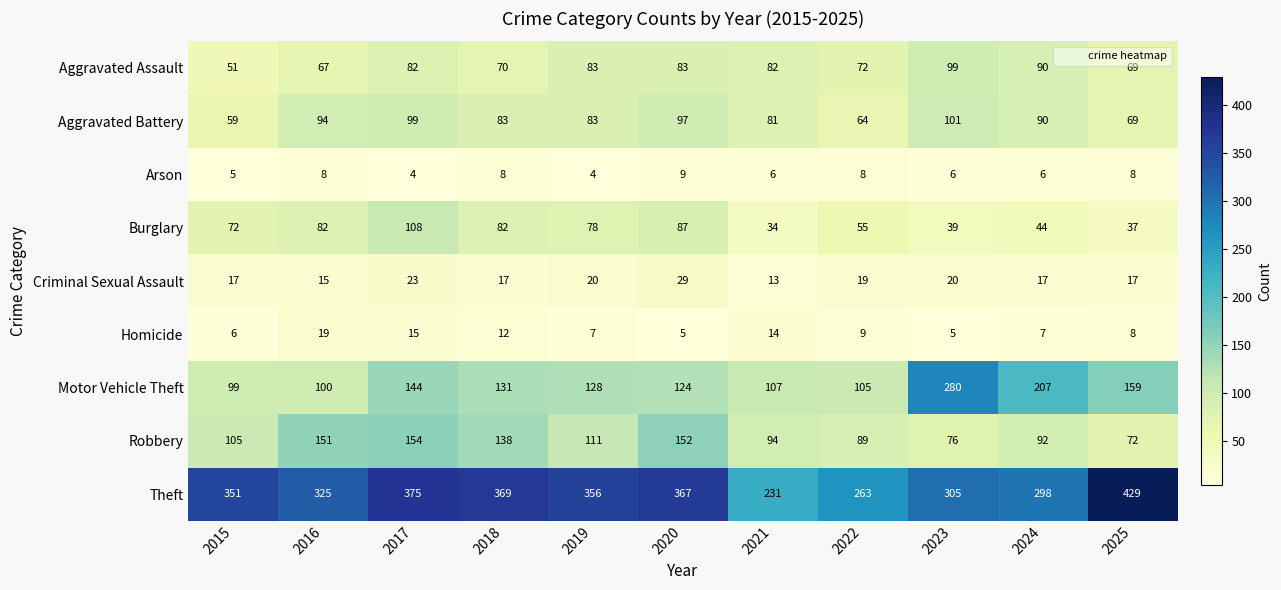

The value of Aggravated Battery at 2022 is 64. True or false?

True